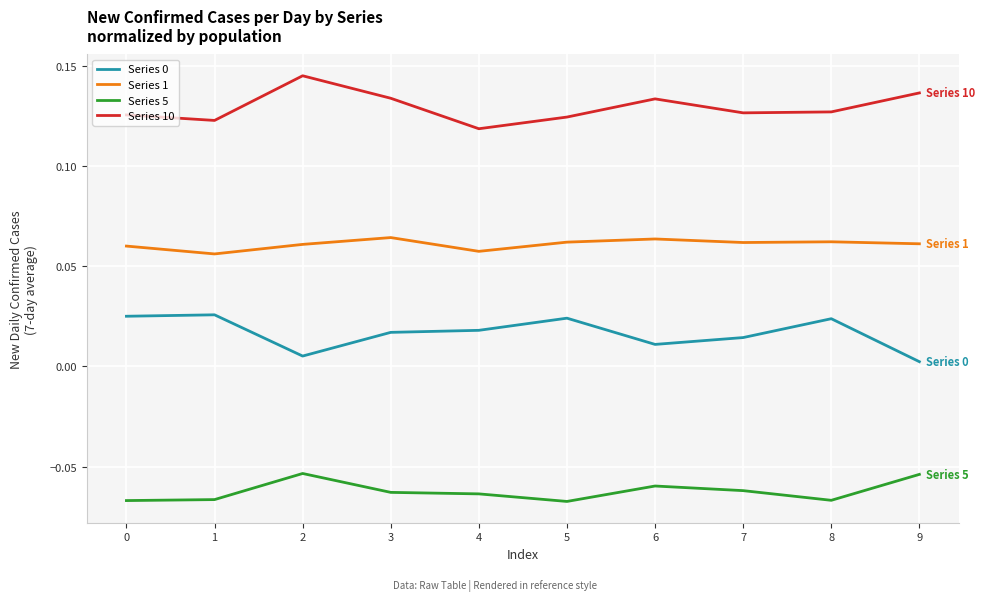

True or false: Series 1 has a value of 0.0 at 3.

False